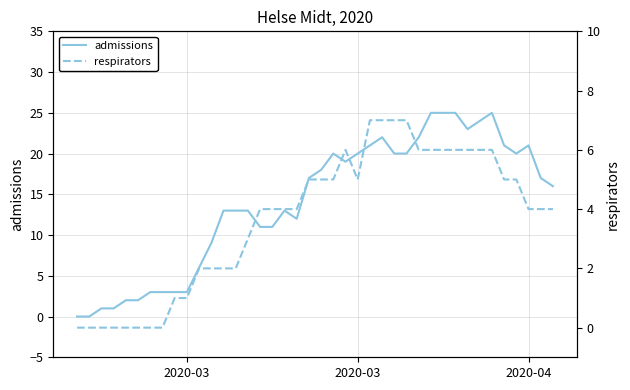

At how many categories does at least one series exceed 13?

21